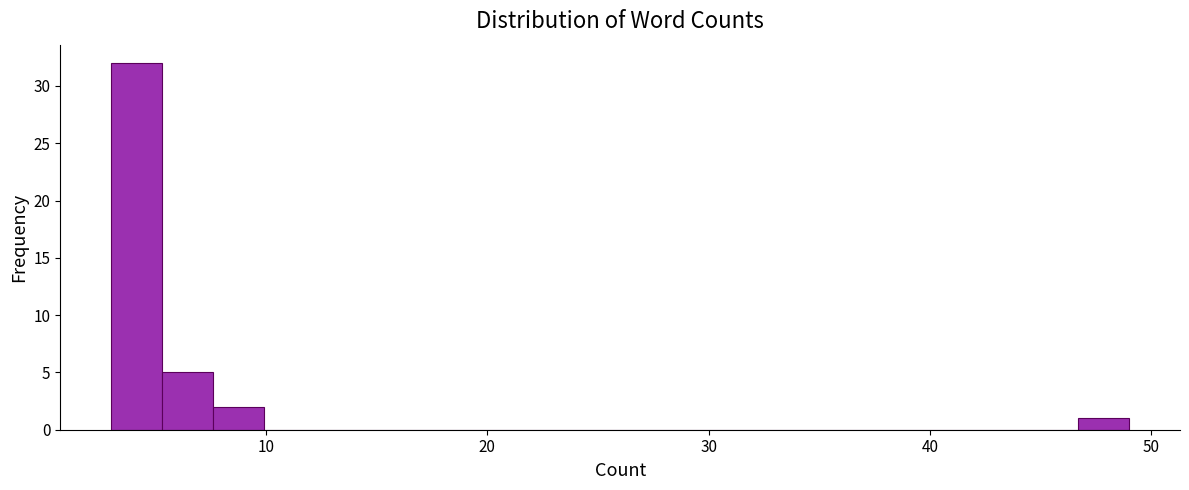

Around what value on the x-axis is the tallest bar? Give the approximate position of its centre, as read against the axis.

4